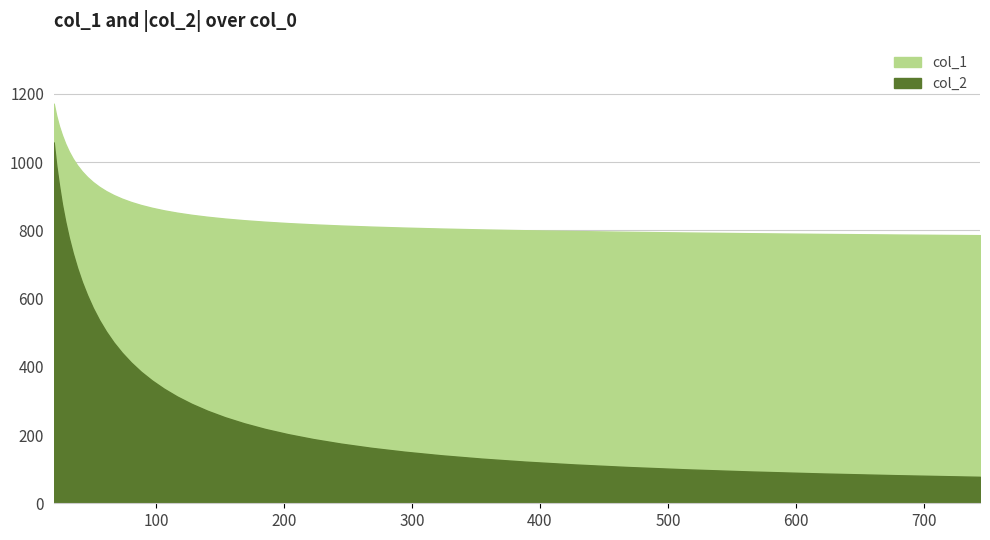

Is it true that col_2 equals -140.7 at 322.912?

True